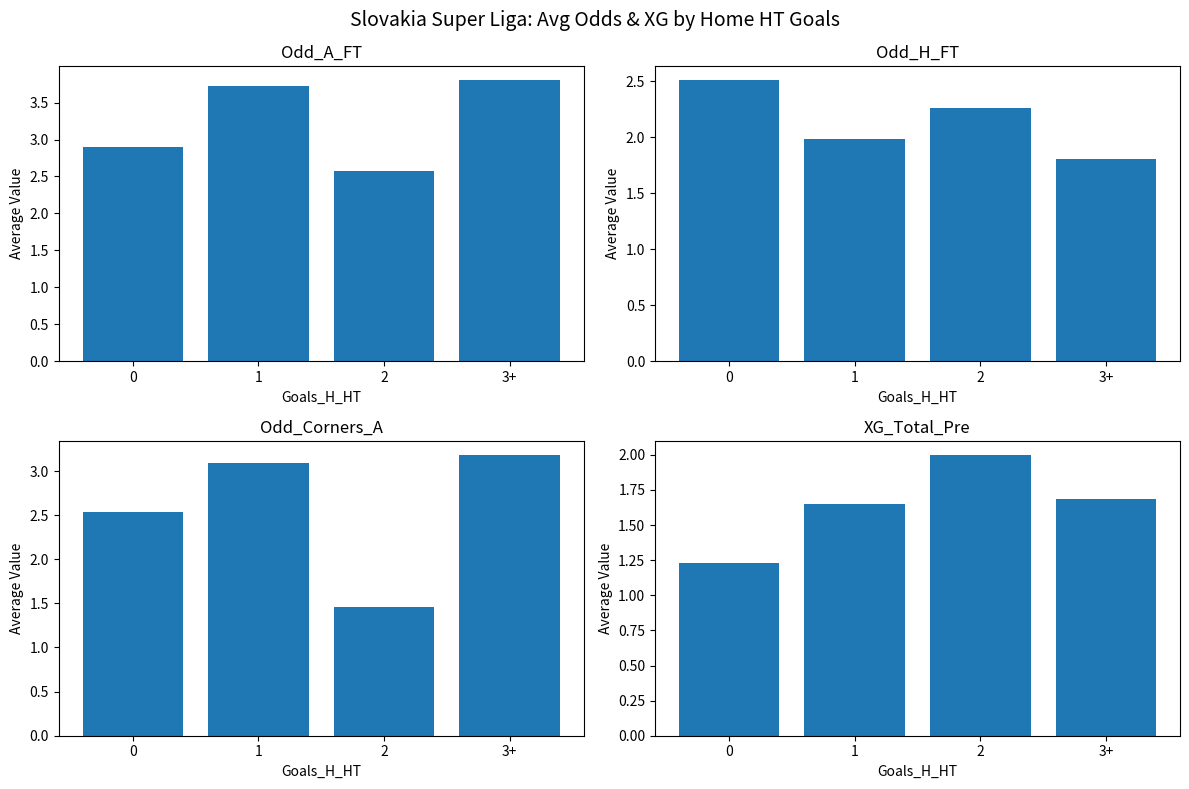

What is the total value across all series at 0?

9.2